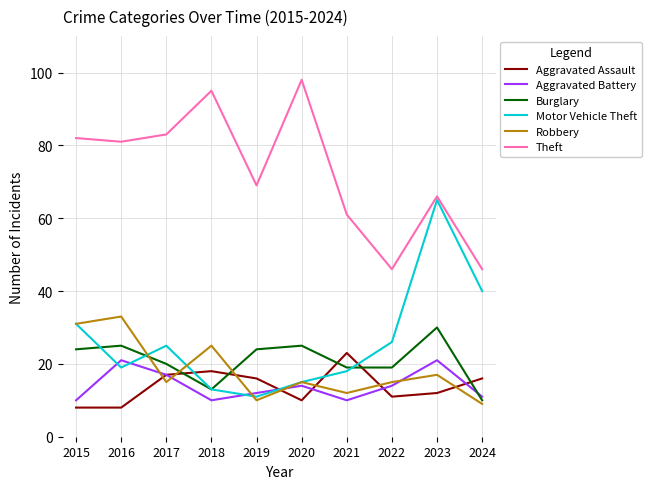

Which series ends up on top after the final intersection of Aggravated Battery and Aggravated Assault?

Aggravated Assault